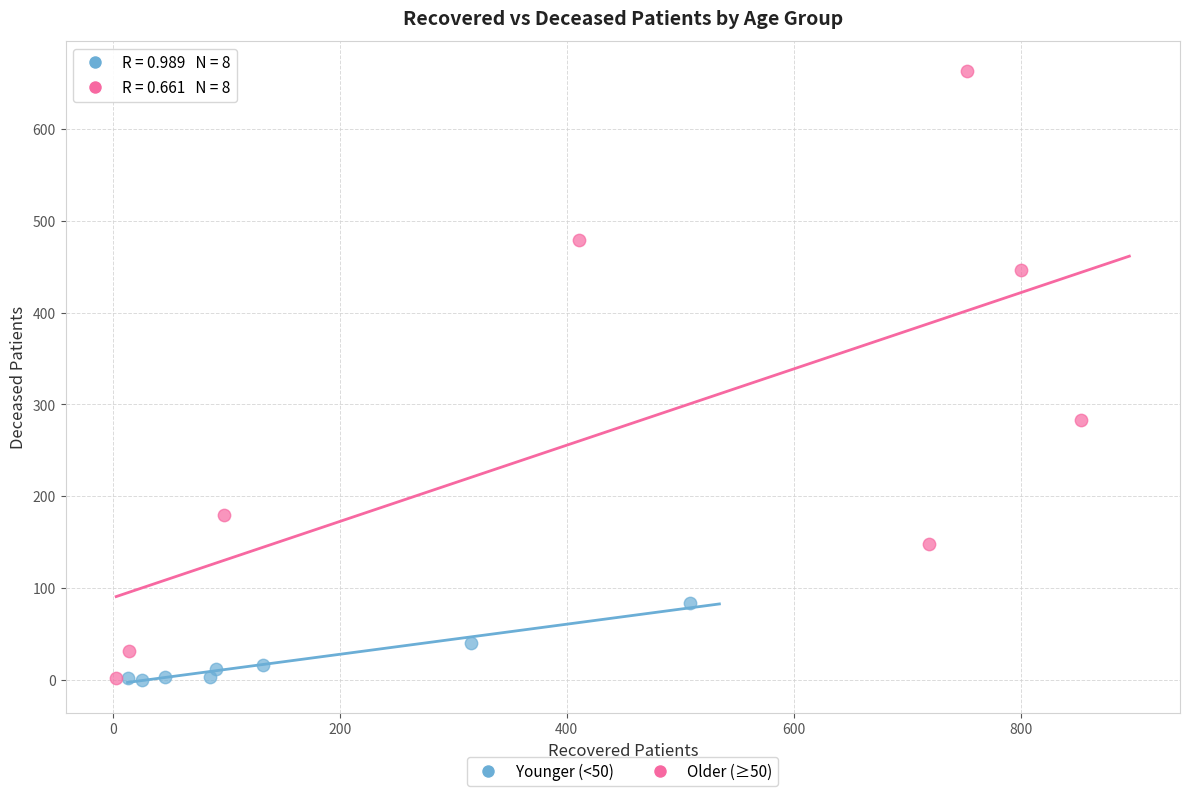

Which series has the largest Y range (max minus min)?

Older (≥50)